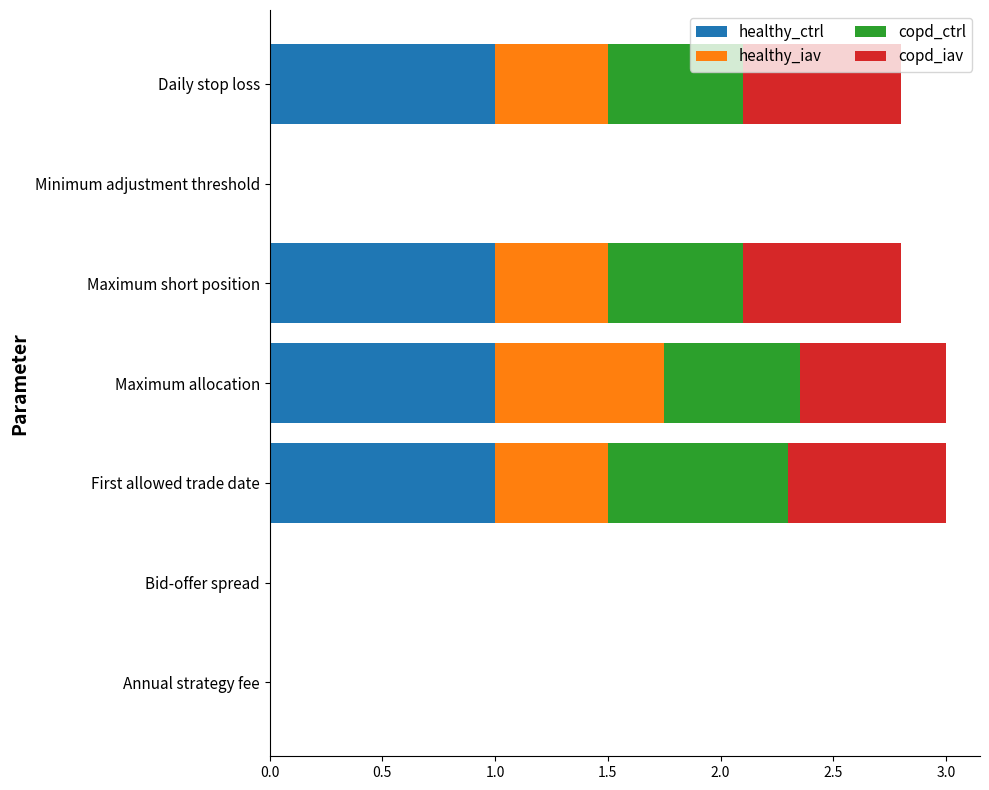

True or false: healthy_ctrl has a value of 1.5 at Daily stop loss.

False